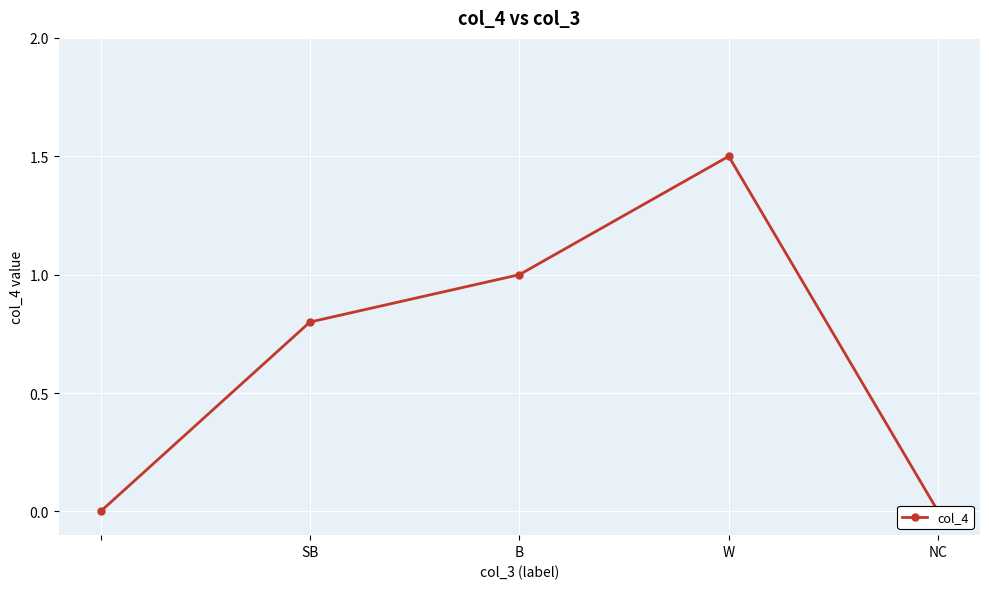

What is the sum of all values?

3.3